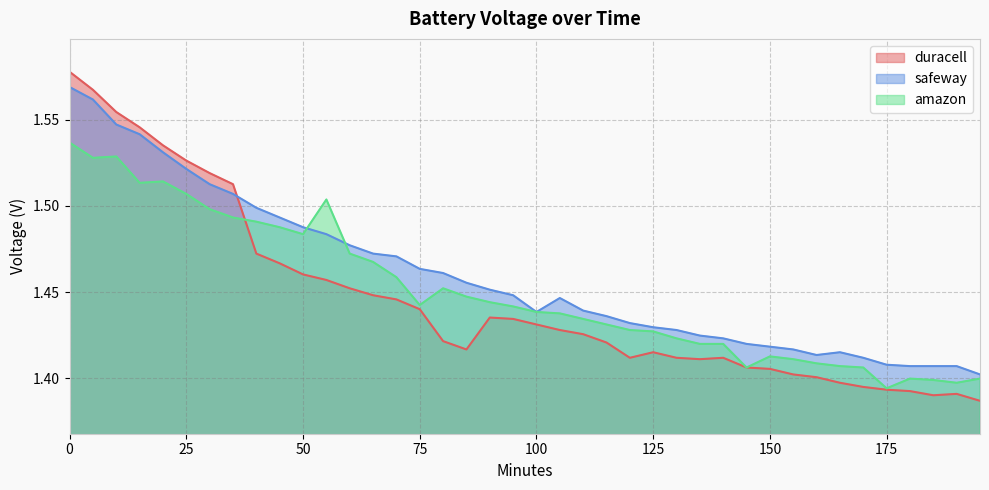

How many lines are shown in the chart?

3